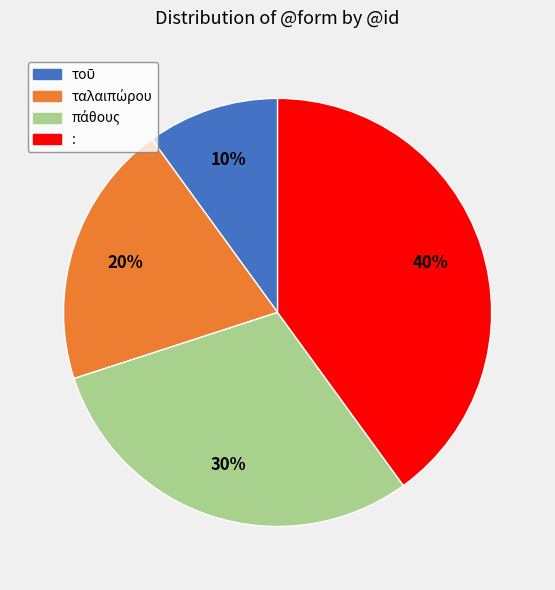

To the nearest percent, what percentage of the pie is :?

40%